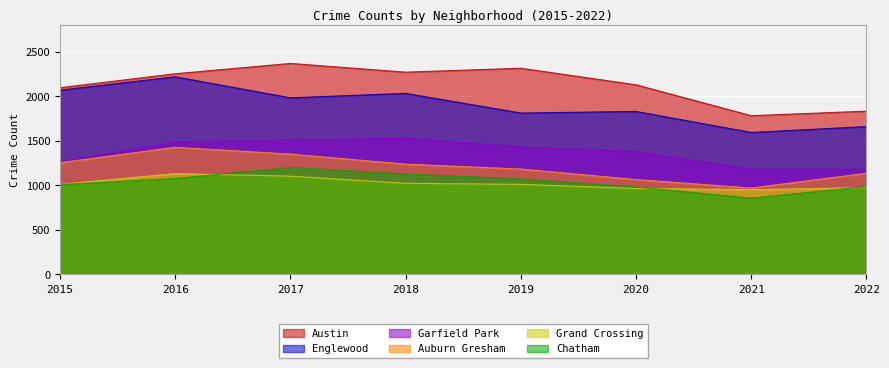

What is the value of the Grand Crossing point at the 8th from the left?

974